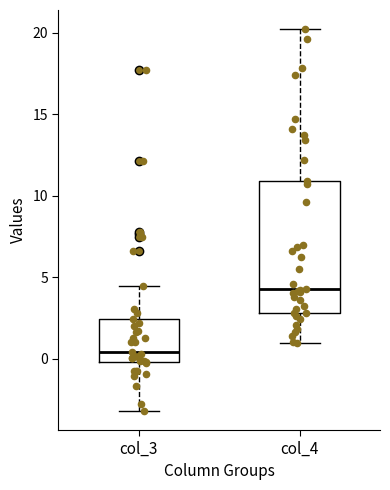

Where does the lower whisker of the box for col_4 end on the y-axis? The values are not printed on the chart, so give them approximately, as read against the axis.

1.0